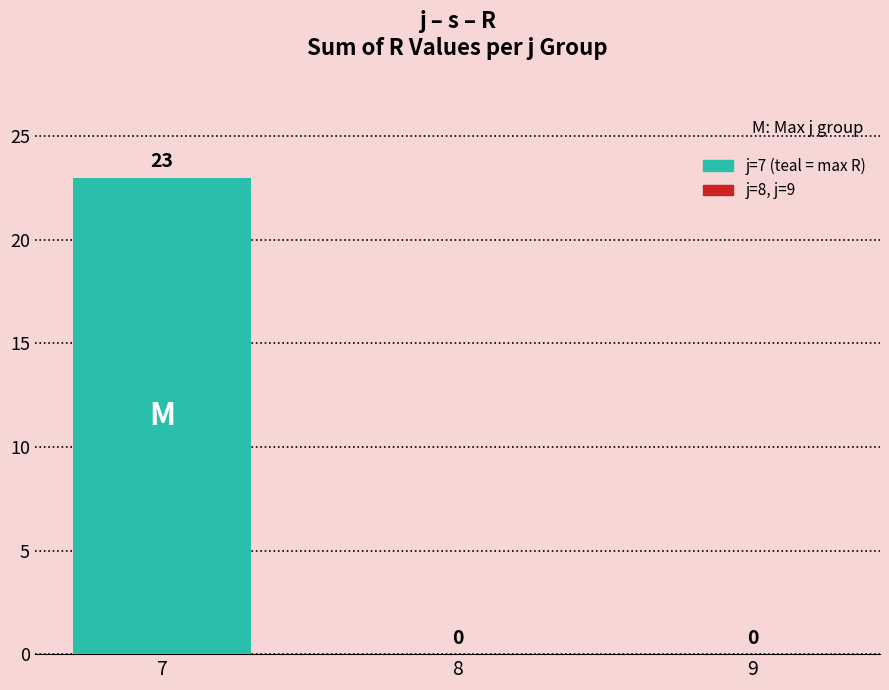

The value at 8 is -12. True or false?

False